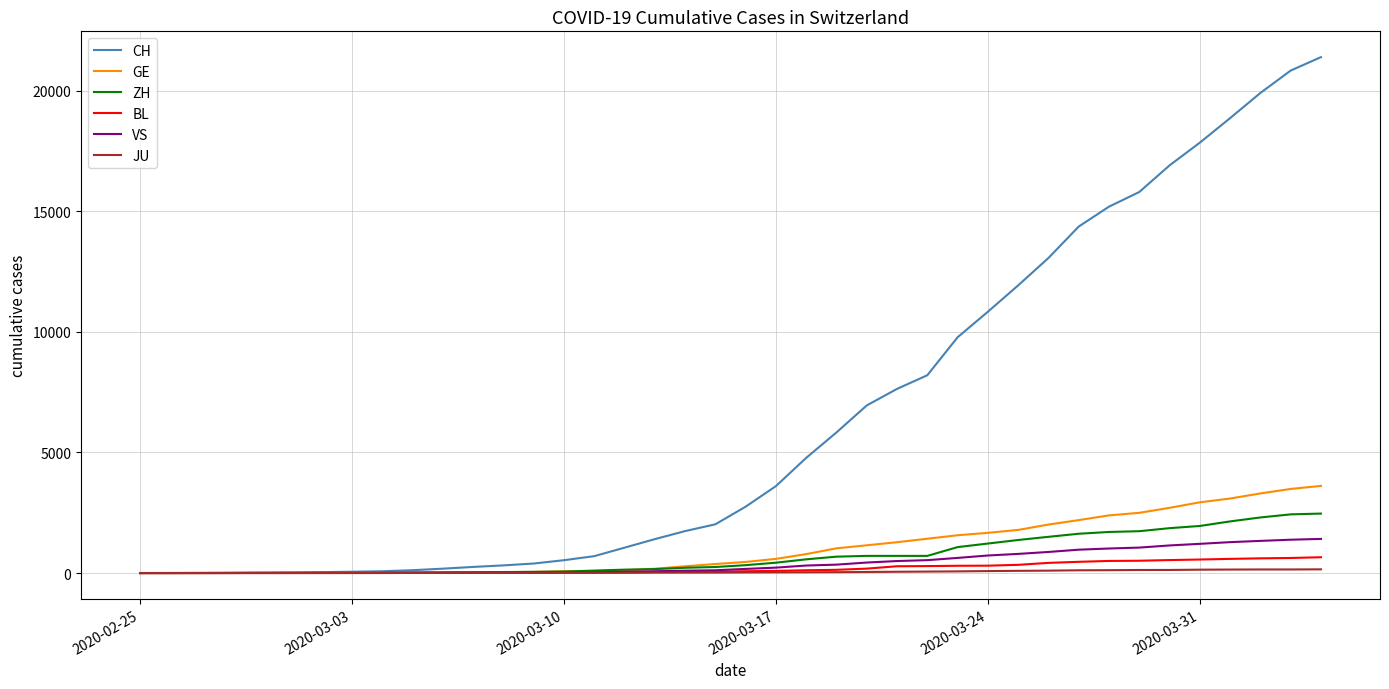

What is the greatest value displayed?

21398